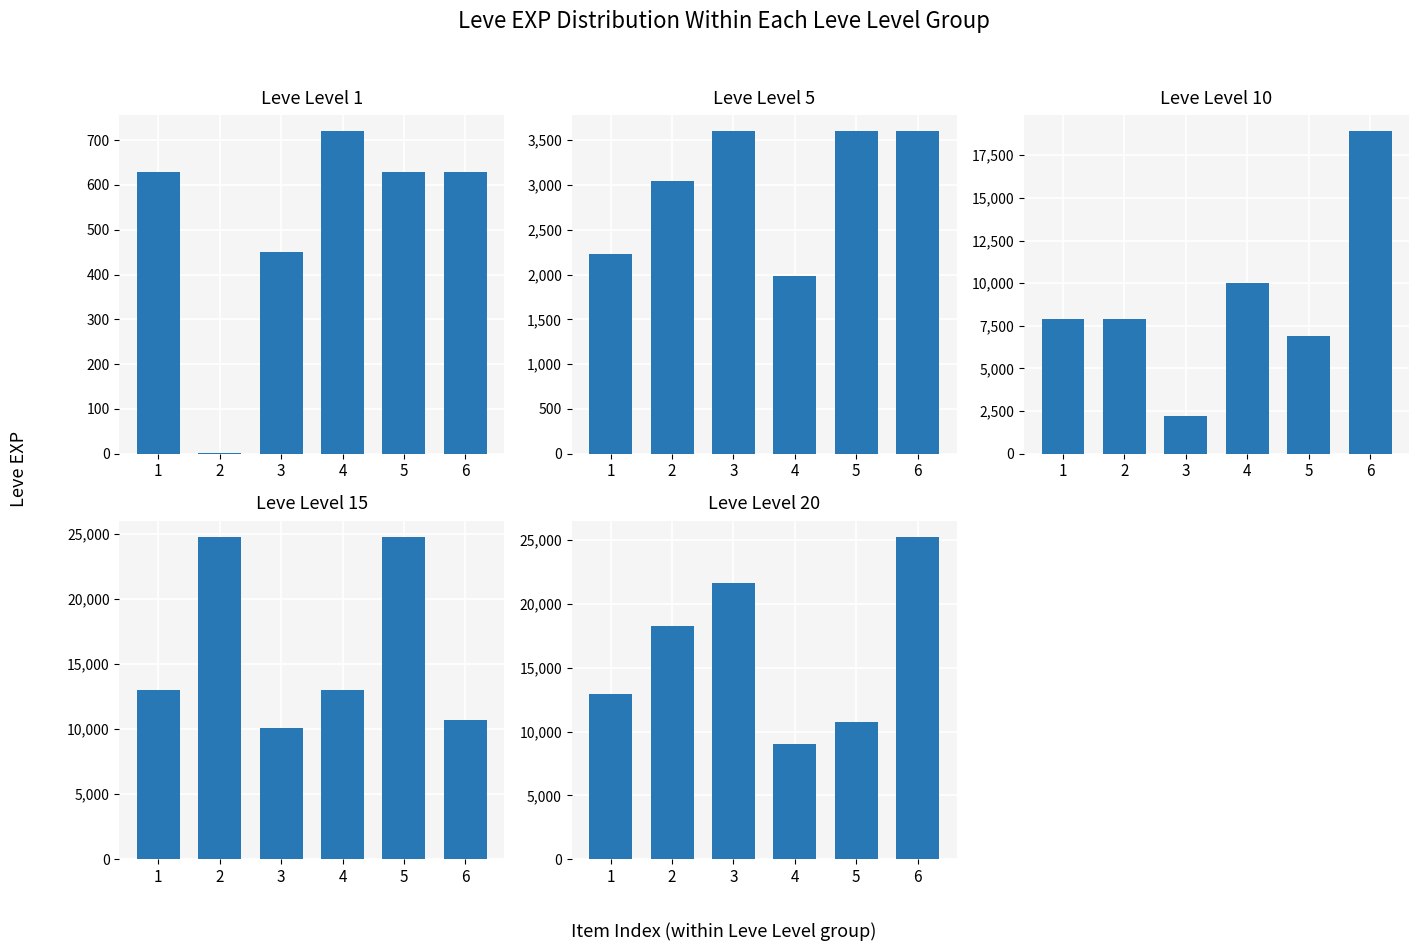

At which category is the sum across all series the highest?

6